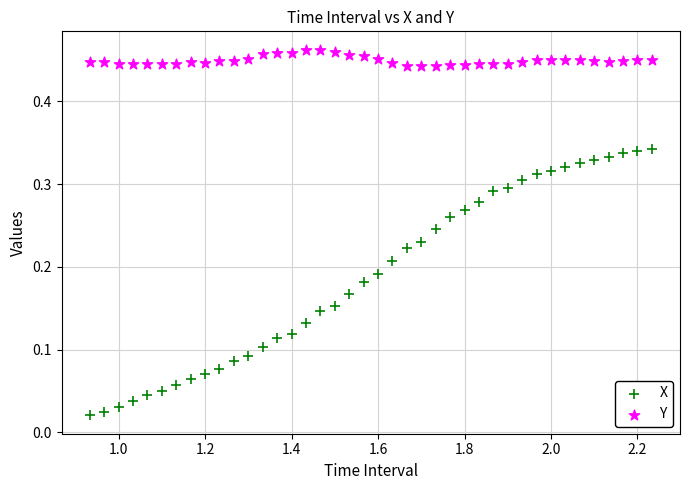

Which series reaches the minimum Y coordinate?

X